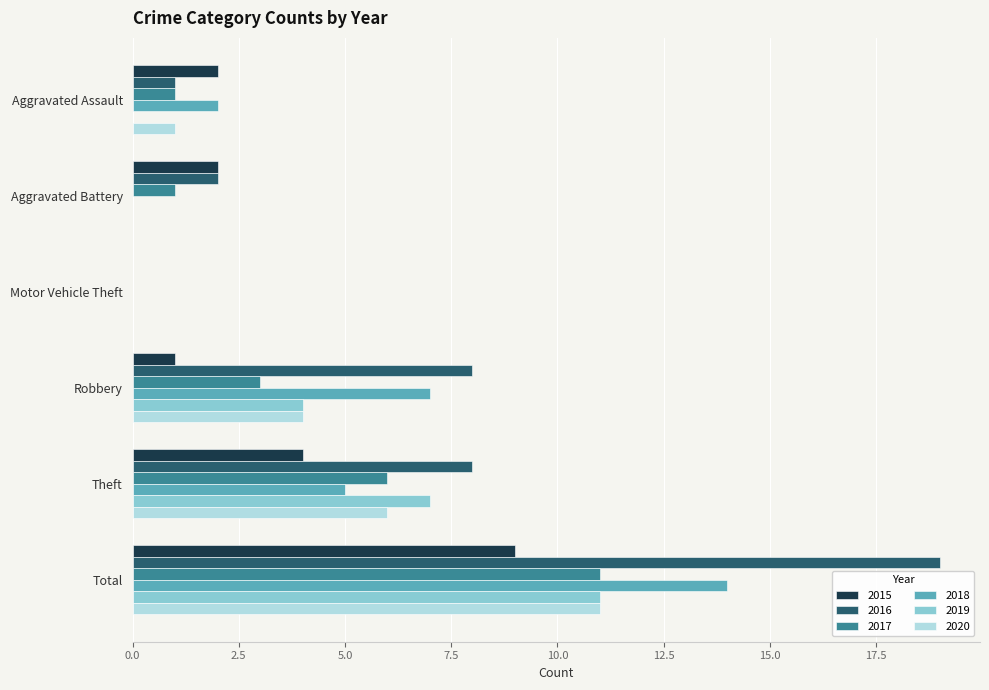

Is the value of 2019 at Theft greater than the value of 2017 at Aggravated Battery?

Yes